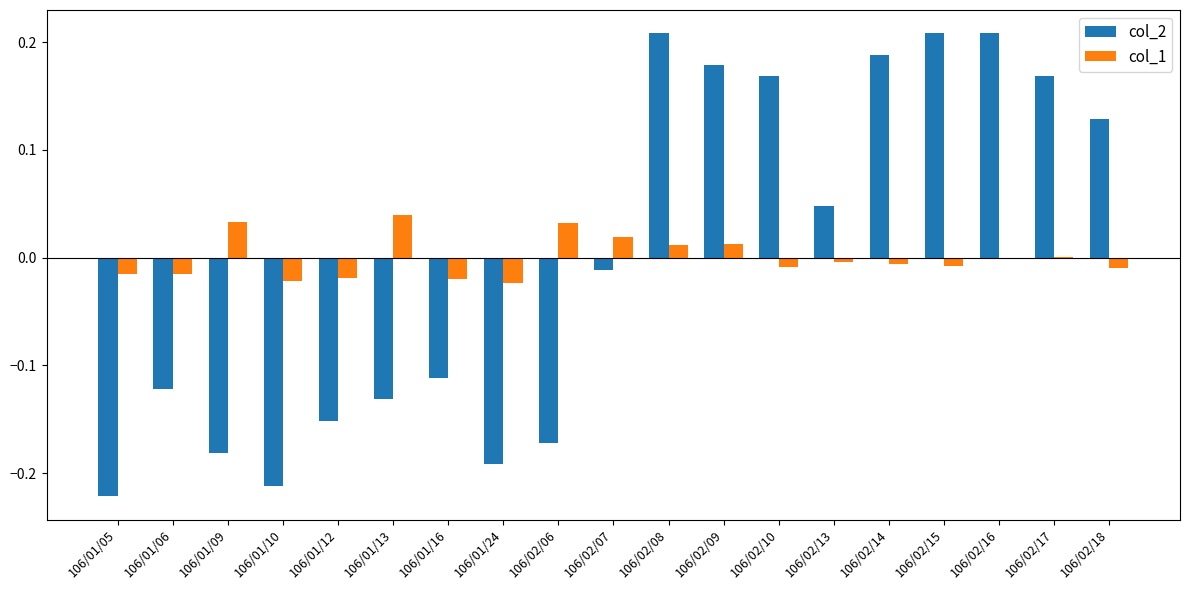

True or false: col_2 has a value of 0.3 at 106/02/14.

False